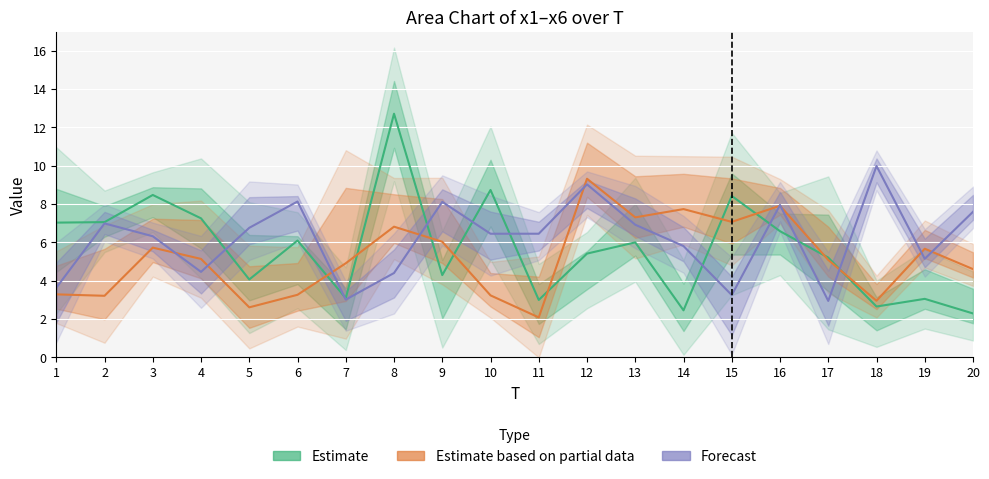

How many data points in Estimate are above 6?

10